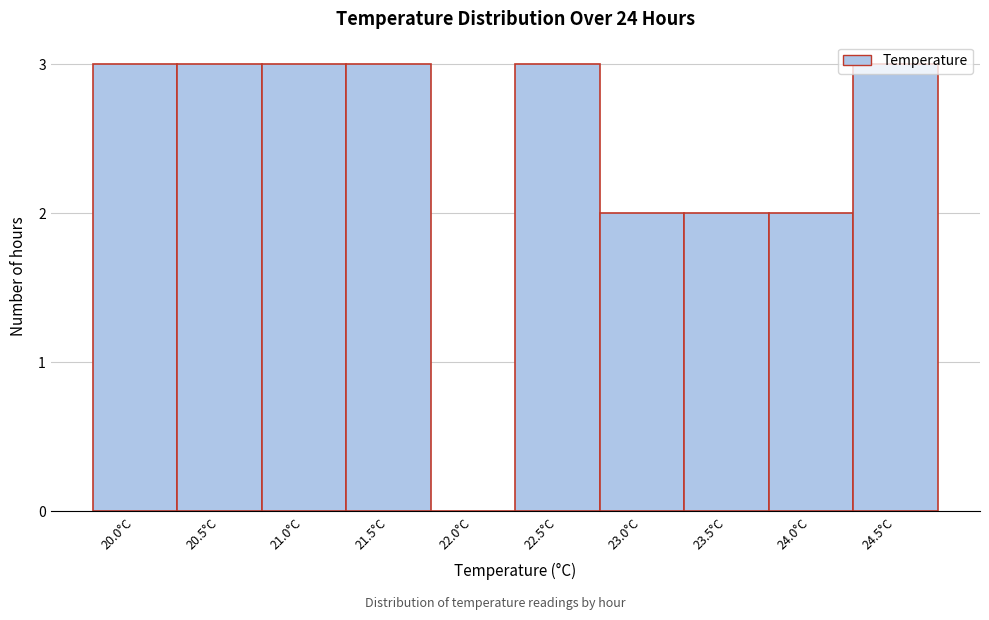

What is the sum of the values at 20.5°C and 20.0°C?

6